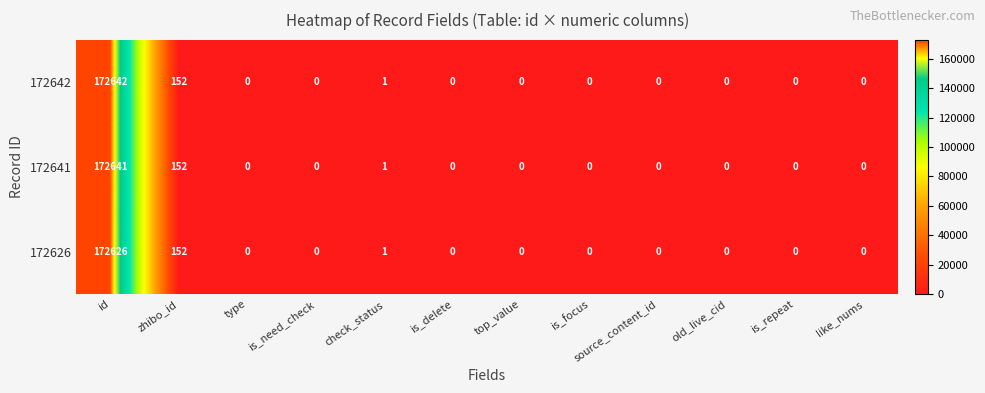

The 172626 series shows 152 at zhibo_id. True or false?

True